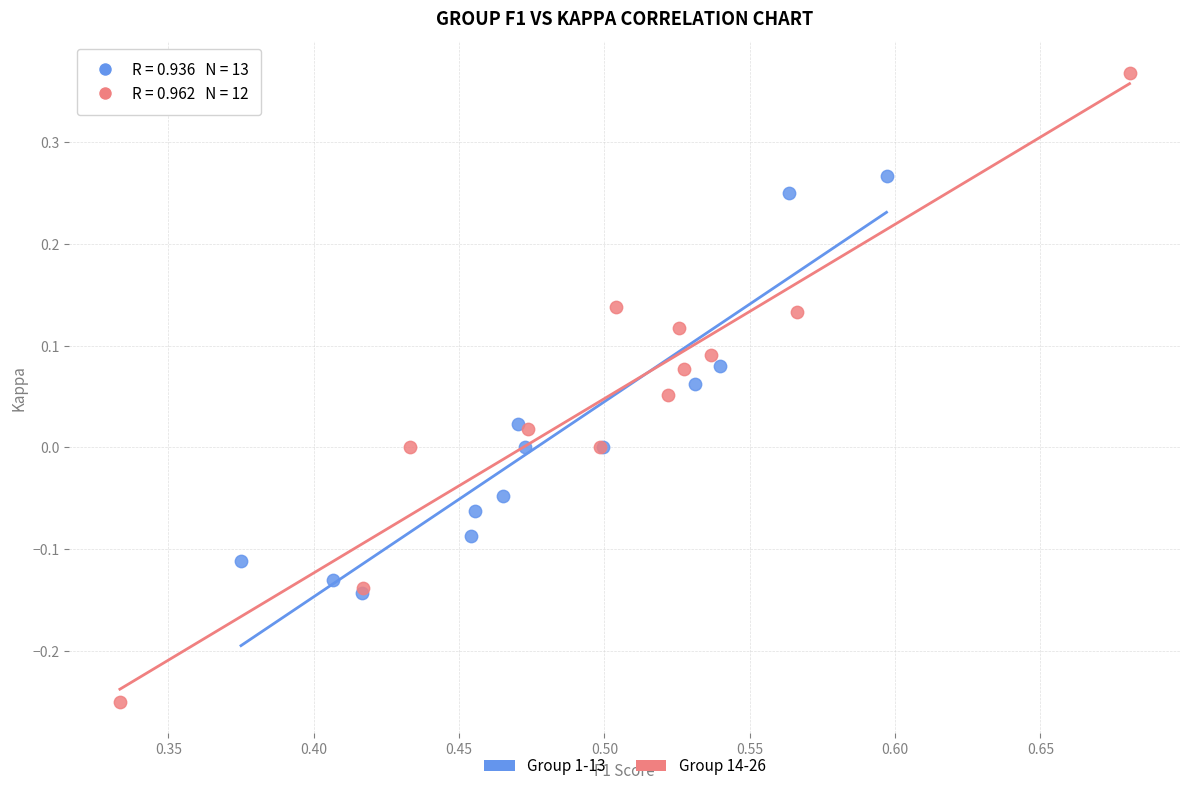

What are all the series names shown in the legend?

Group 1-13, Group 14-26